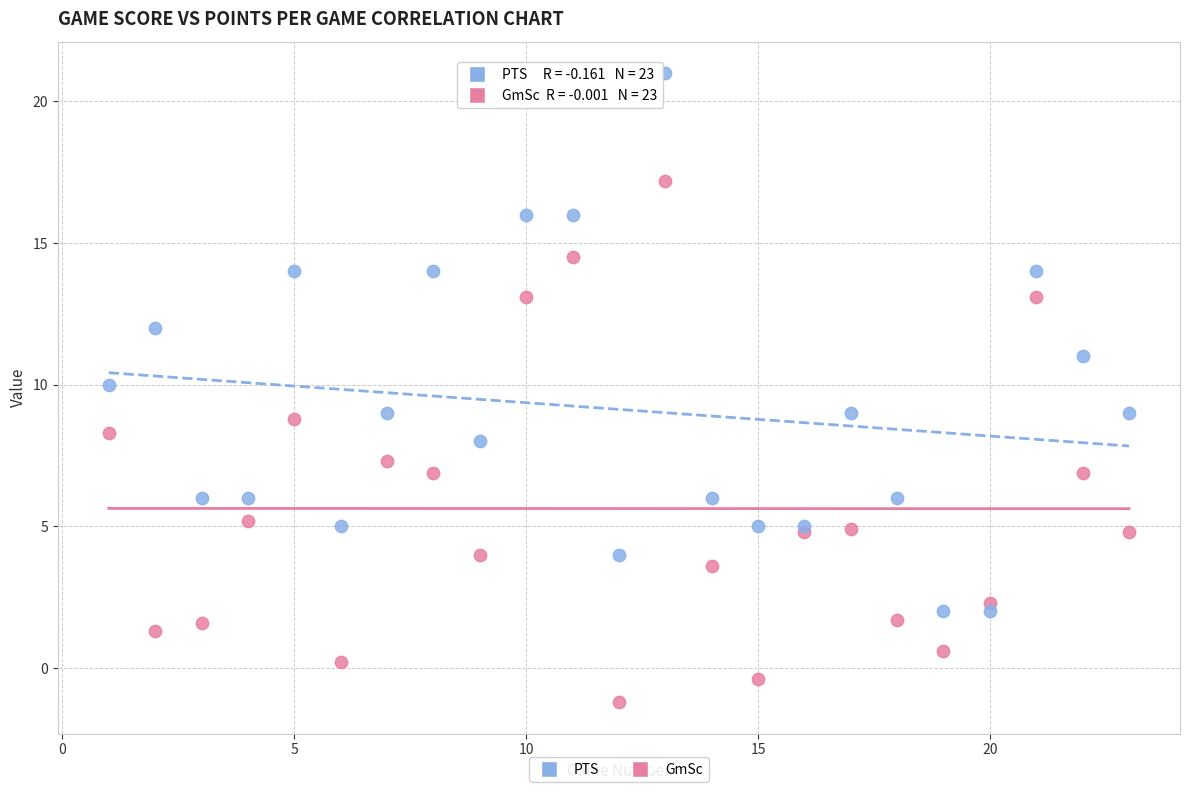

Which series contains the lowest Y value?

GmSc